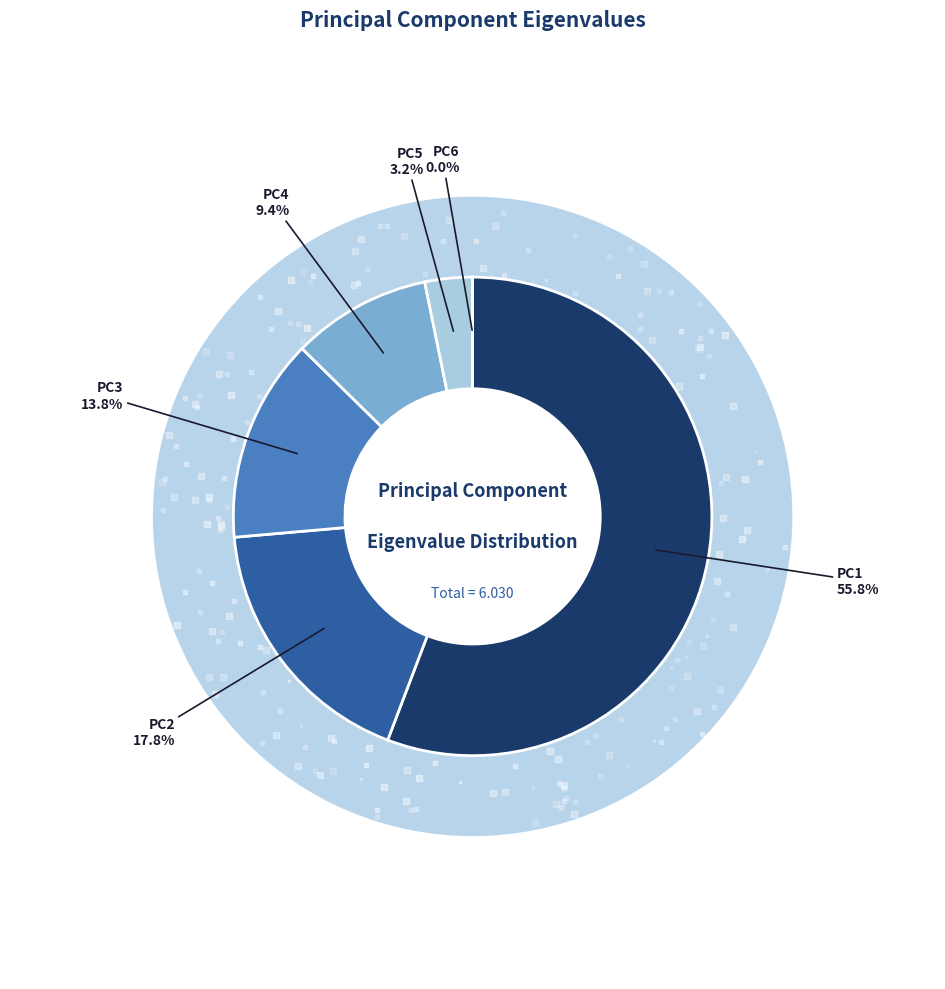

Which category has the biggest portion of the pie?

PC1